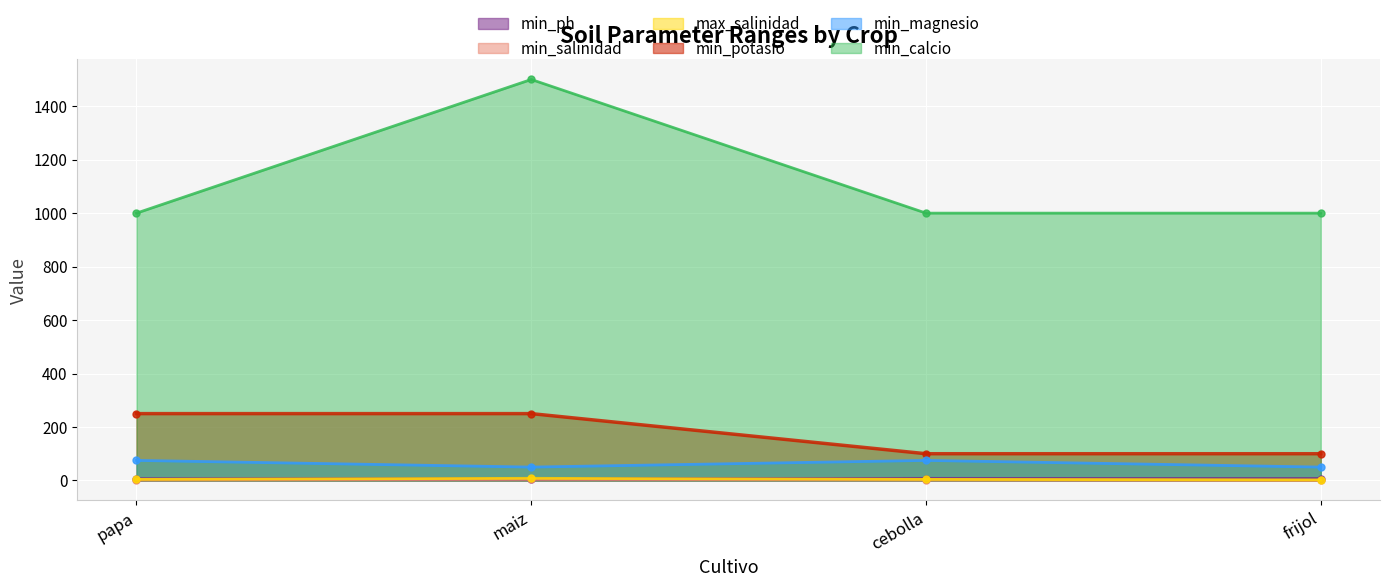

Which series has the largest total across all categories?

min_calcio